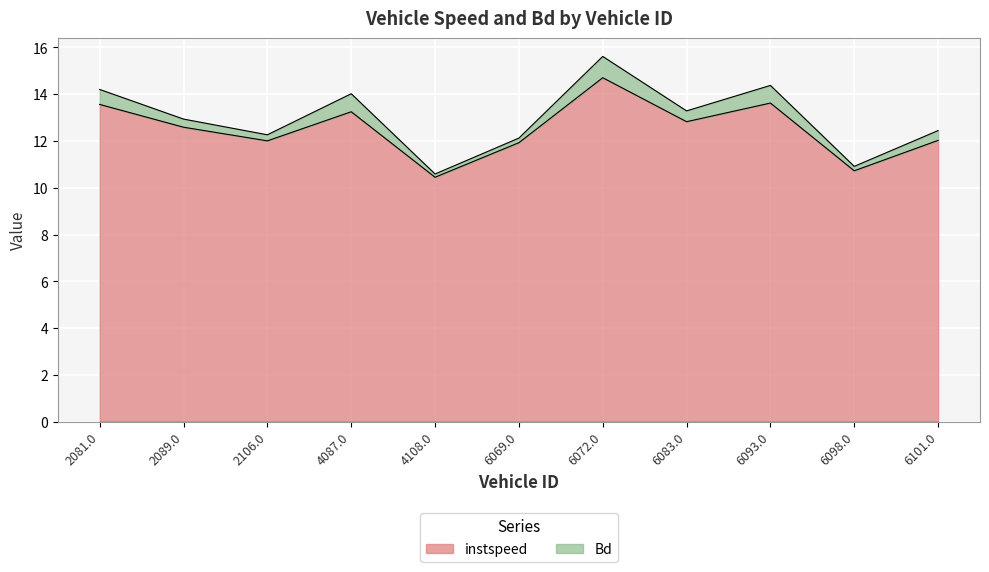

Read the instspeed value at 6083.0.

12.8